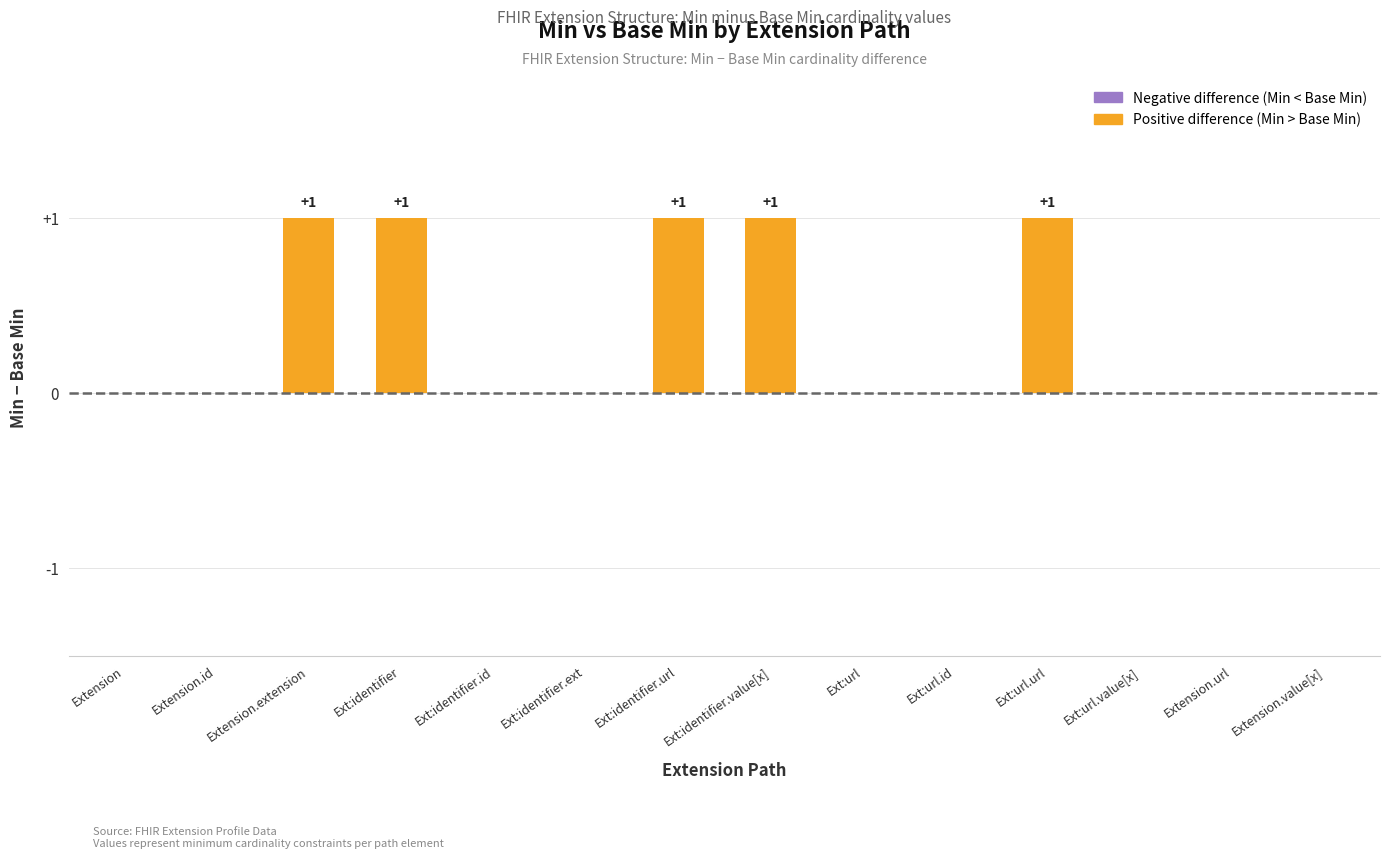

True or false: the data shows 0 at Ext:identifier.id.

True